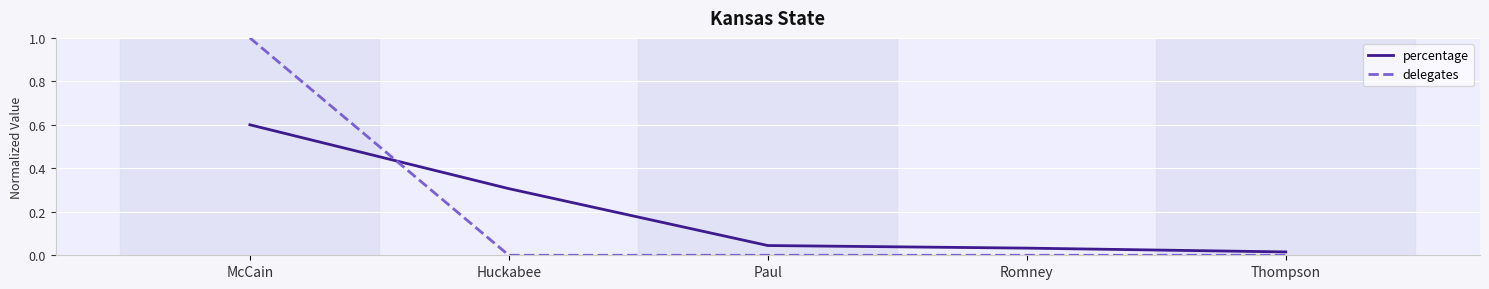

After their last crossing, which series has the higher values: delegates or percentage?

percentage